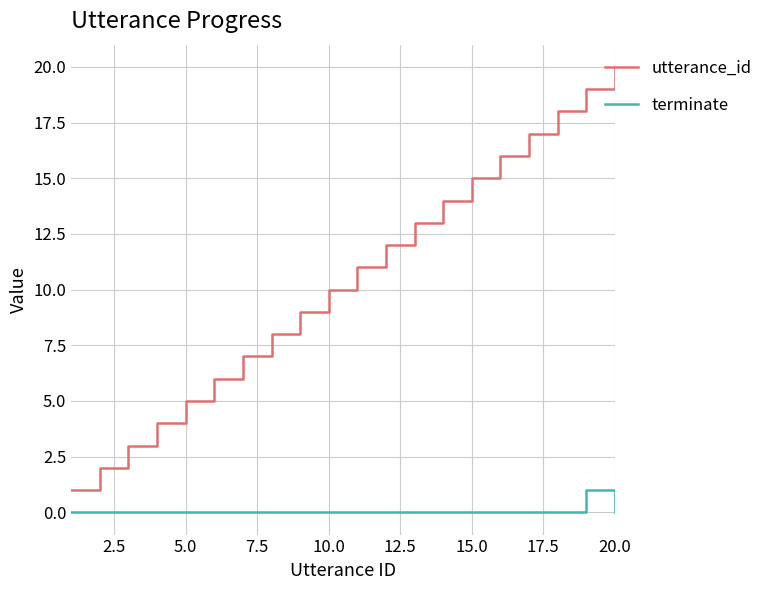

Reading left to right, what are all the values shown in this chart?

utterance_id: 1	2	3	4	5	6	7	8	9	10	11	12	13	14	15	16	17	18	19	20
terminate: 0	0	0	0	0	0	0	0	0	0	0	0	0	0	0	0	0	0	1	0